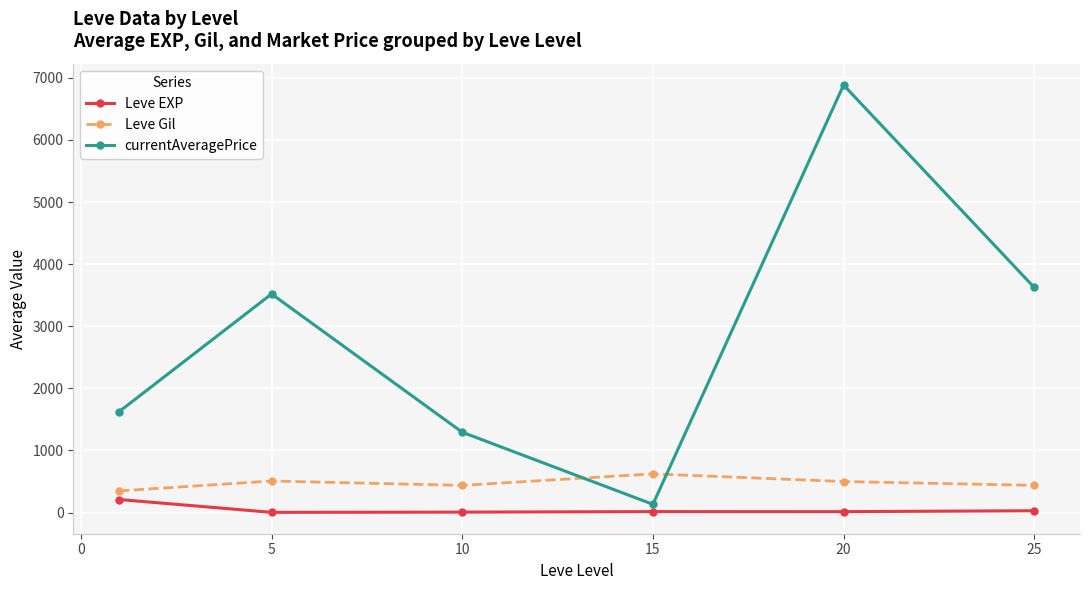

What are all the series names shown in the legend?

Leve EXP, Leve Gil, currentAveragePrice